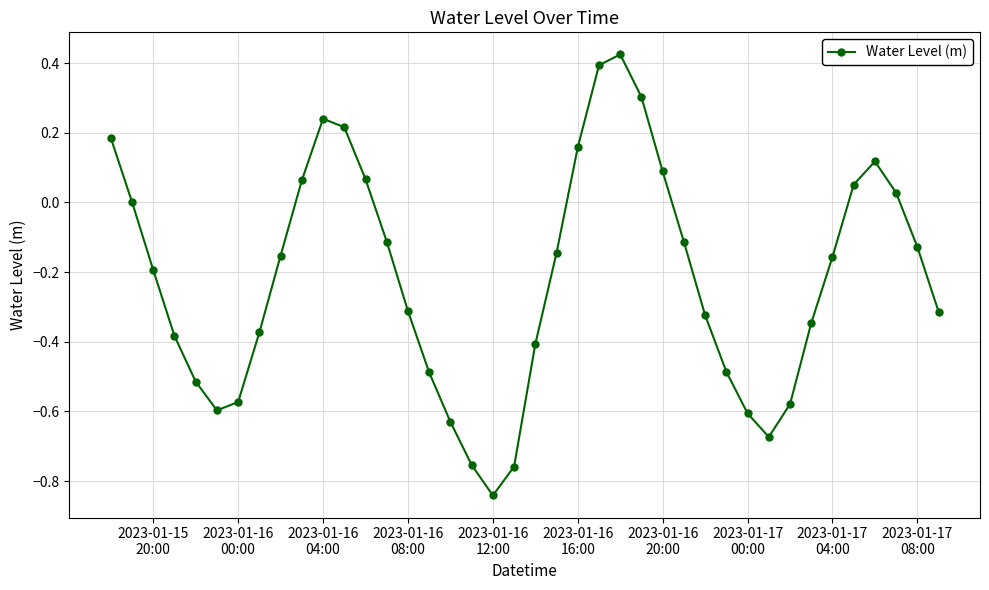

How many interior local peaks (higher than both neighbors) does the data have?

3